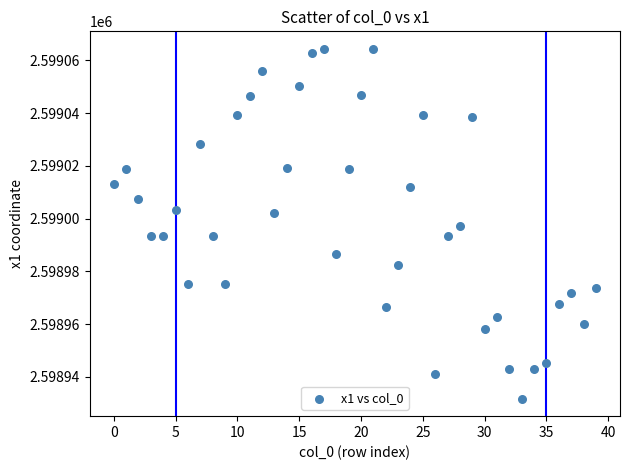

What is the range of Y values (max minus min)?

132.6